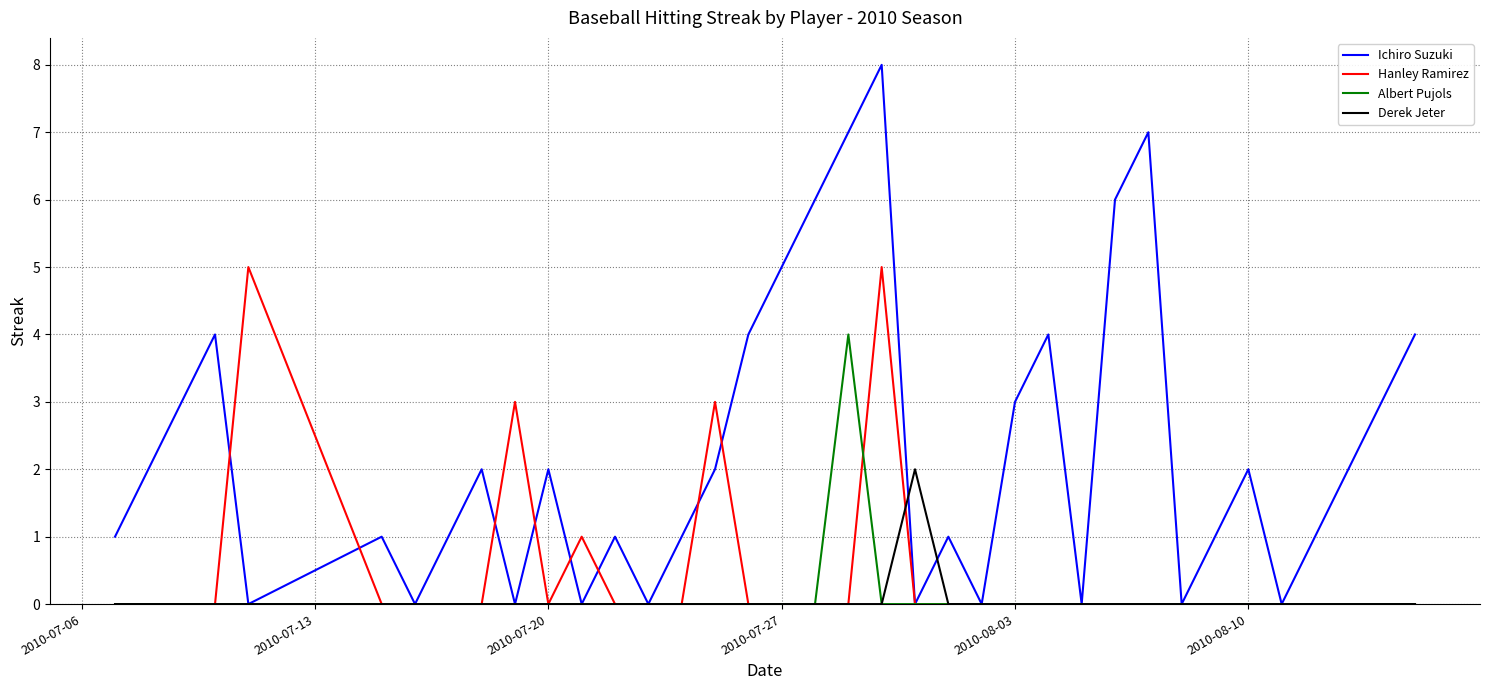

Which series has the largest range (max minus min)?

Ichiro Suzuki